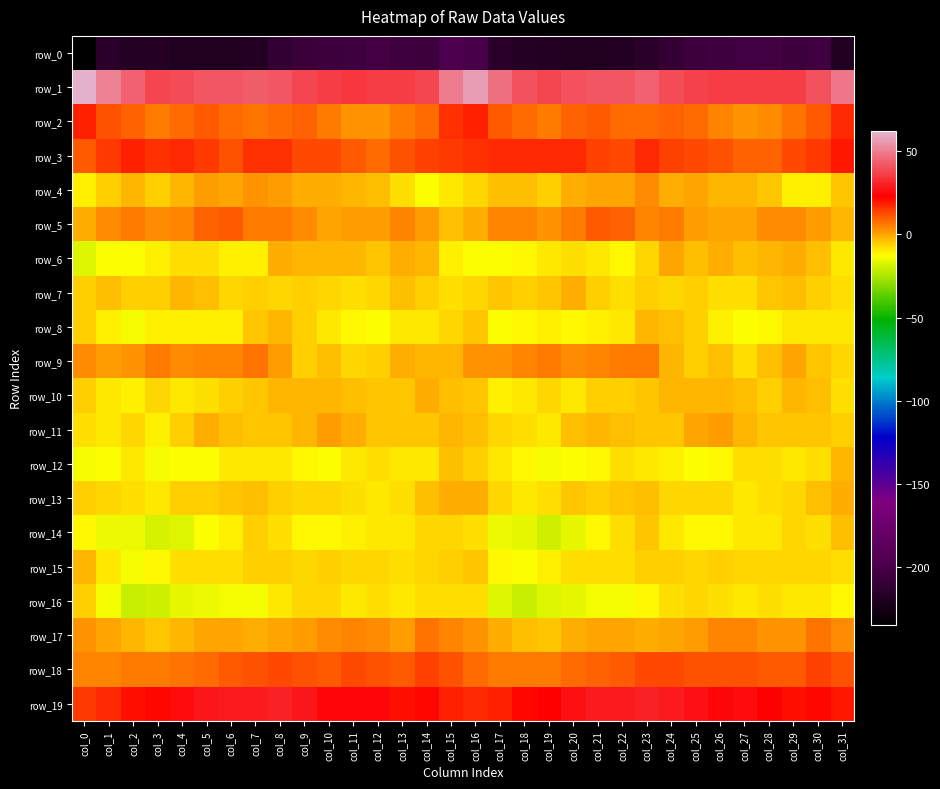

Reading left to right, transcribe all the data shown in this chart.

row_0: col_0=-235.1	col_1=-214.8	col_2=-217.1	col_3=-217.3	col_4=-219.5	col_5=-219.8	col_6=-218.8	col_7=-218.2	col_8=-211.6	col_9=-207.5	col_10=-206.3	col_11=-205.3	col_12=-203.7	col_13=-205.6	col_14=-206.6	col_15=-198.0	col_16=-201.2	col_17=-215.3	col_18=-217.2	col_19=-217.7	col_20=-220.2	col_21=-219.2	col_22=-218.7	col_23=-216.1	col_24=-209.9	col_25=-206.5	col_26=-205.9	col_27=-204.8	col_28=-203.7	col_29=-207.1	col_30=-205.0	col_31=-219.8
row_1: col_0=62.0	col_1=51.1	col_2=43.6	col_3=37.9	col_4=39.8	col_5=41.3	col_6=41.4	col_7=42.8	col_8=42.1	col_9=37.7	col_10=36.3	col_11=35.2	col_12=35.9	col_13=36.1	col_14=37.9	col_15=49.6	col_16=56.9	col_17=47.9	col_18=41.0	col_19=38.0	col_20=40.7	col_21=41.5	col_22=41.7	col_23=43.5	col_24=39.7	col_25=37.5	col_26=35.3	col_27=35.6	col_28=36.1	col_29=36.3	col_30=40.6	col_31=49.2
row_2: col_0=18.6	col_1=11.2	col_2=8.9	col_3=5.9	col_4=7.8	col_5=10.3	col_6=8.6	col_7=7.2	col_8=8.5	col_9=9.6	col_10=5.8	col_11=2.8	col_12=2.3	col_13=6.1	col_14=8.2	col_15=15.6	col_16=18.0	col_17=10.2	col_18=8.0	col_19=6.1	col_20=9.2	col_21=10.2	col_22=7.5	col_23=7.5	col_24=9.7	col_25=8.2	col_26=4.7	col_27=1.7	col_28=3.9	col_29=6.9	col_30=10.7	col_31=17.6
row_3: col_0=10.5	col_1=14.5	col_2=18.2	col_3=16.4	col_4=17.8	col_5=15.5	col_6=11.3	col_7=16.5	col_8=15.9	col_9=12.5	col_10=12.4	col_11=10.3	col_12=8.5	col_13=11.8	col_14=13.5	col_15=15.1	col_16=15.7	col_17=17.7	col_18=17.1	col_19=17.1	col_20=17.7	col_21=13.4	col_22=12.1	col_23=17.7	col_24=14.2	col_25=12.5	col_26=11.5	col_27=9.5	col_28=9.4	col_29=13.1	col_30=14.8	col_31=20.2
row_4: col_0=-10.1	col_1=-5.4	col_2=-2.8	col_3=-5.9	col_4=-3.0	col_5=0.6	col_6=0.1	col_7=2.5	col_8=0.5	col_9=-1.4	col_10=-1.1	col_11=-1.9	col_12=-3.6	col_13=-8.7	col_14=-12.5	col_15=-9.9	col_16=-6.6	col_17=-3.0	col_18=-4.1	col_19=-5.5	col_20=-0.9	col_21=0.3	col_22=0.4	col_23=3.0	col_24=-1.3	col_25=-0.5	col_26=-1.9	col_27=-2.3	col_28=-4.7	col_29=-10.9	col_30=-10.9	col_31=-4.8
row_5: col_0=-0.9	col_1=3.0	col_2=5.2	col_3=3.2	col_4=4.1	col_5=9.0	col_6=10.6	col_7=5.8	col_8=5.3	col_9=3.2	col_10=-0.6	col_11=0.6	col_12=0.9	col_13=4.3	col_14=1.3	col_15=-3.4	col_16=-0.7	col_17=4.2	col_18=4.8	col_19=2.6	col_20=6.1	col_21=10.1	col_22=9.3	col_23=4.7	col_24=5.2	col_25=1.6	col_26=-0.1	col_27=0.2	col_28=2.9	col_29=3.6	col_30=0.5	col_31=-2.4
row_6: col_0=-18.0	col_1=-13.2	col_2=-12.7	col_3=-10.6	col_4=-8.6	col_5=-8.4	col_6=-11.0	col_7=-10.2	col_8=-1.2	col_9=-2.9	col_10=-2.7	col_11=-2.3	col_12=-4.3	col_13=-1.0	col_14=-2.0	col_15=-10.2	col_16=-12.9	col_17=-12.9	col_18=-12.1	col_19=-9.9	col_20=-7.9	col_21=-9.4	col_22=-11.8	col_23=-6.8	col_24=-0.4	col_25=-3.9	col_26=-1.7	col_27=-3.7	col_28=-2.7	col_29=-0.9	col_30=-3.4	col_31=-9.0
row_7: col_0=-6.5	col_1=-3.9	col_2=-5.4	col_3=-5.8	col_4=-2.0	col_5=-3.5	col_6=-7.5	col_7=-6.0	col_8=-6.7	col_9=-6.2	col_10=-7.2	col_11=-8.4	col_12=-6.5	col_13=-3.1	col_14=-6.0	col_15=-7.8	col_16=-7.3	col_17=-4.8	col_18=-5.5	col_19=-4.9	col_20=-1.2	col_21=-5.4	col_22=-7.9	col_23=-5.7	col_24=-6.8	col_25=-6.0	col_26=-8.0	col_27=-8.4	col_28=-4.3	col_29=-3.8	col_30=-6.4	col_31=-8.3
row_8: col_0=-5.4	col_1=-10.3	col_2=-13.5	col_3=-10.0	col_4=-11.1	col_5=-11.1	col_6=-10.7	col_7=-4.5	col_8=-2.9	col_9=-5.5	col_10=-8.9	col_11=-11.9	col_12=-12.4	col_13=-9.5	col_14=-9.5	col_15=-6.7	col_16=-4.8	col_17=-12.8	col_18=-11.6	col_19=-10.2	col_20=-11.1	col_21=-11.1	col_22=-9.7	col_23=-2.3	col_24=-4.0	col_25=-6.3	col_26=-10.6	col_27=-12.4	col_28=-11.6	col_29=-8.8	col_30=-9.6	col_31=-9.2
row_9: col_0=3.4	col_1=1.5	col_2=2.8	col_3=5.8	col_4=3.7	col_5=4.0	col_6=5.1	col_7=6.9	col_8=0.9	col_9=-6.0	col_10=-3.1	col_11=-6.6	col_12=-5.7	col_13=-1.4	col_14=-2.9	col_15=-2.7	col_16=2.6	col_17=1.7	col_18=4.3	col_19=5.4	col_20=3.4	col_21=4.4	col_22=5.9	col_23=5.6	col_24=-2.4	col_25=-5.7	col_26=-3.2	col_27=-7.7	col_28=-3.9	col_29=-0.5	col_30=-5.2	col_31=-7.0
row_10: col_0=-5.6	col_1=-9.7	col_2=-10.6	col_3=-7.2	col_4=-9.1	col_5=-7.9	col_6=-5.4	col_7=-5.0	col_8=-2.8	col_9=-2.8	col_10=-2.2	col_11=-3.0	col_12=-4.8	col_13=-4.3	col_14=-1.1	col_15=-3.2	col_16=-4.4	col_17=-10.2	col_18=-9.1	col_19=-7.2	col_20=-9.8	col_21=-6.4	col_22=-5.4	col_23=-4.2	col_24=-2.3	col_25=-2.8	col_26=-1.9	col_27=-4.0	col_28=-5.3	col_29=-1.9	col_30=-3.2	col_31=-7.9
row_11: col_0=-8.2	col_1=-8.8	col_2=-7.4	col_3=-10.2	col_4=-6.0	col_5=-1.7	col_6=-3.1	col_7=-5.1	col_8=-5.1	col_9=-2.4	col_10=1.4	col_11=-1.0	col_12=-4.4	col_13=-5.2	col_14=-4.6	col_15=-2.8	col_16=-3.5	col_17=-7.0	col_18=-8.7	col_19=-9.1	col_20=-4.0	col_21=-1.8	col_22=-4.0	col_23=-5.0	col_24=-4.9	col_25=-0.5	col_26=1.3	col_27=-2.5	col_28=-5.1	col_29=-4.8	col_30=-5.3	col_31=-5.3
row_12: col_0=-14.0	col_1=-13.4	col_2=-9.8	col_3=-14.1	col_4=-13.3	col_5=-12.6	col_6=-9.3	col_7=-8.9	col_8=-9.2	col_9=-11.8	col_10=-12.8	col_11=-9.1	col_12=-8.2	col_13=-9.0	col_14=-9.2	col_15=-3.2	col_16=-5.4	col_17=-9.8	col_18=-11.6	col_19=-14.1	col_20=-12.9	col_21=-11.8	col_22=-8.6	col_23=-9.1	col_24=-10.1	col_25=-13.0	col_26=-11.5	col_27=-8.1	col_28=-8.4	col_29=-9.9	col_30=-8.2	col_31=-2.2
row_13: col_0=-5.9	col_1=-7.3	col_2=-8.1	col_3=-9.4	col_4=-5.4	col_5=-5.5	col_6=-5.0	col_7=-3.7	col_8=-5.5	col_9=-7.2	col_10=-7.0	col_11=-8.8	col_12=-9.1	col_13=-7.9	col_14=-3.6	col_15=-1.1	col_16=-1.6	col_17=-6.5	col_18=-9.1	col_19=-8.1	col_20=-4.6	col_21=-5.9	col_22=-4.4	col_23=-3.9	col_24=-6.5	col_25=-7.4	col_26=-7.3	col_27=-9.1	col_28=-8.7	col_29=-6.7	col_30=-3.6	col_31=-0.7
row_14: col_0=-11.2	col_1=-14.8	col_2=-15.5	col_3=-19.2	col_4=-17.6	col_5=-13.4	col_6=-10.1	col_7=-5.6	col_8=-7.7	col_9=-11.2	col_10=-11.5	col_11=-10.3	col_12=-9.6	col_13=-9.0	col_14=-6.9	col_15=-6.7	col_16=-8.1	col_17=-14.7	col_18=-16.6	col_19=-19.5	col_20=-16.0	col_21=-12.0	col_22=-8.8	col_23=-5.0	col_24=-9.3	col_25=-11.9	col_26=-11.2	col_27=-9.7	col_28=-9.9	col_29=-7.4	col_30=-8.1	col_31=-3.4
row_15: col_0=-2.4	col_1=-9.2	col_2=-13.7	col_3=-11.9	col_4=-8.2	col_5=-8.1	col_6=-8.7	col_7=-6.5	col_8=-6.0	col_9=-6.7	col_10=-6.3	col_11=-6.7	col_12=-6.9	col_13=-7.7	col_14=-6.9	col_15=-6.0	col_16=-5.1	col_17=-11.8	col_18=-13.3	col_19=-10.1	col_20=-8.1	col_21=-8.4	col_22=-8.1	col_23=-5.9	col_24=-6.2	col_25=-6.9	col_26=-6.2	col_27=-7.0	col_28=-7.1	col_29=-7.4	col_30=-7.2	col_31=-7.9
row_16: col_0=-5.9	col_1=-14.3	col_2=-21.0	col_3=-19.3	col_4=-16.1	col_5=-14.9	col_6=-14.1	col_7=-13.7	col_8=-9.2	col_9=-7.5	col_10=-7.6	col_11=-8.9	col_12=-7.9	col_13=-9.7	col_14=-8.6	col_15=-8.5	col_16=-8.3	col_17=-17.7	col_18=-21.2	col_19=-17.4	col_20=-16.0	col_21=-14.5	col_22=-13.7	col_23=-12.2	col_24=-8.7	col_25=-7.3	col_26=-7.8	col_27=-9.0	col_28=-8.3	col_29=-9.7	col_30=-9.0	col_31=-11.5
row_17: col_0=2.1	col_1=-0.6	col_2=-2.6	col_3=-4.8	col_4=-2.7	col_5=-0.2	col_6=-0.4	col_7=-1.3	col_8=0.1	col_9=0.8	col_10=3.0	col_11=4.7	col_12=3.5	col_13=1.4	col_14=6.9	col_15=4.6	col_16=2.1	col_17=-0.9	col_18=-4.0	col_19=-4.2	col_20=-1.6	col_21=-0.3	col_22=-0.4	col_23=-1.2	col_24=0.3	col_25=1.2	col_26=4.2	col_27=4.2	col_28=2.7	col_29=2.3	col_30=7.2	col_31=3.7
row_18: col_0=4.1	col_1=4.7	col_2=6.0	col_3=5.4	col_4=6.3	col_5=8.4	col_6=10.6	col_7=11.9	col_8=12.9	col_9=11.9	col_10=10.8	col_11=12.2	col_12=11.0	col_13=10.2	col_14=13.9	col_15=11.2	col_16=7.7	col_17=5.5	col_18=6.0	col_19=5.4	col_20=7.5	col_21=8.9	col_22=10.9	col_23=12.9	col_24=12.4	col_25=11.3	col_26=11.3	col_27=11.7	col_28=10.6	col_29=10.9	col_30=14.0	col_31=11.8
row_19: col_0=15.2	col_1=17.1	col_2=21.0	col_3=22.3	col_4=25.0	col_5=28.3	col_6=29.1	col_7=29.4	col_8=29.9	col_9=27.9	col_10=24.8	col_11=24.8	col_12=24.0	col_13=20.7	col_14=22.4	col_15=18.5	col_16=17.4	col_17=18.6	col_18=22.0	col_19=22.8	col_20=26.6	col_21=29.1	col_22=28.5	col_23=30.0	col_24=29.4	col_25=26.9	col_26=24.2	col_27=24.9	col_28=22.8	col_29=20.7	col_30=21.7	col_31=19.3